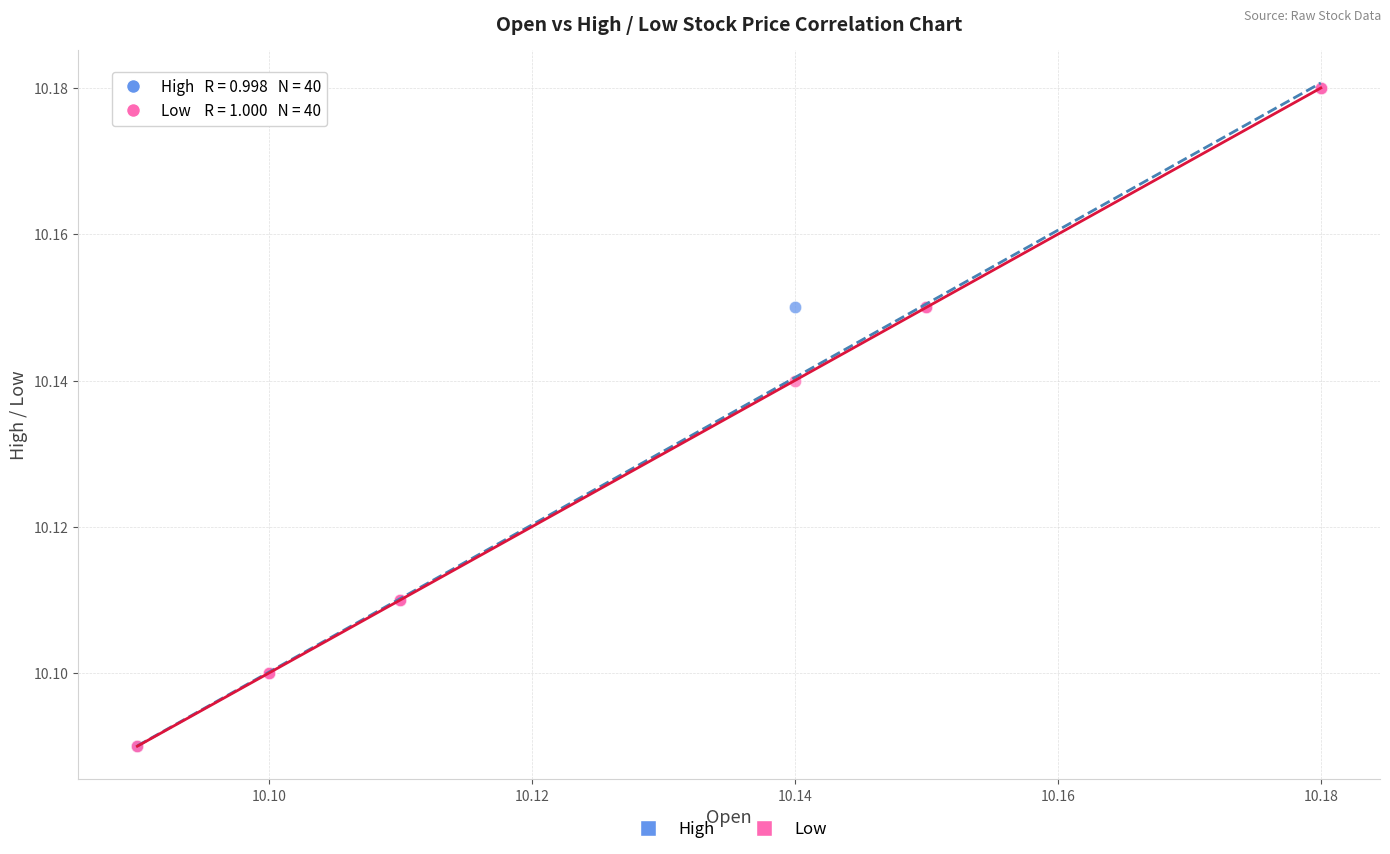

What are all the series names shown in the legend?

High, Low